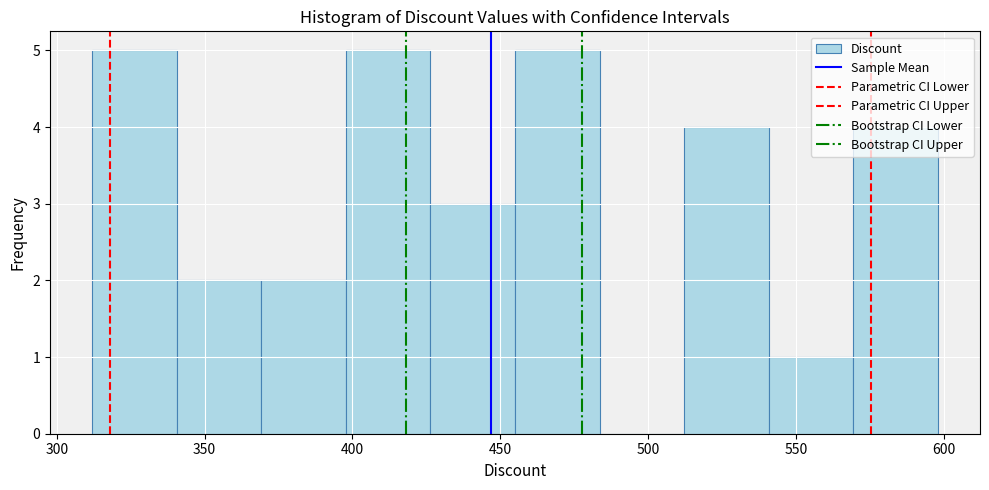

Reading left to right, transcribe this chart: for each bar, give the range it covers on the x-axis and its height. Neither the bar edges nor the heights are printed on the chart, so give them approximately, as read against the axes.

310 to 340: 5
340 to 370: 2
370 to 400: 2
400 to 425: 5
425 to 455: 3
455 to 485: 5
485 to 510: 0
510 to 540: 4
540 to 570: 1
570 to 600: 4